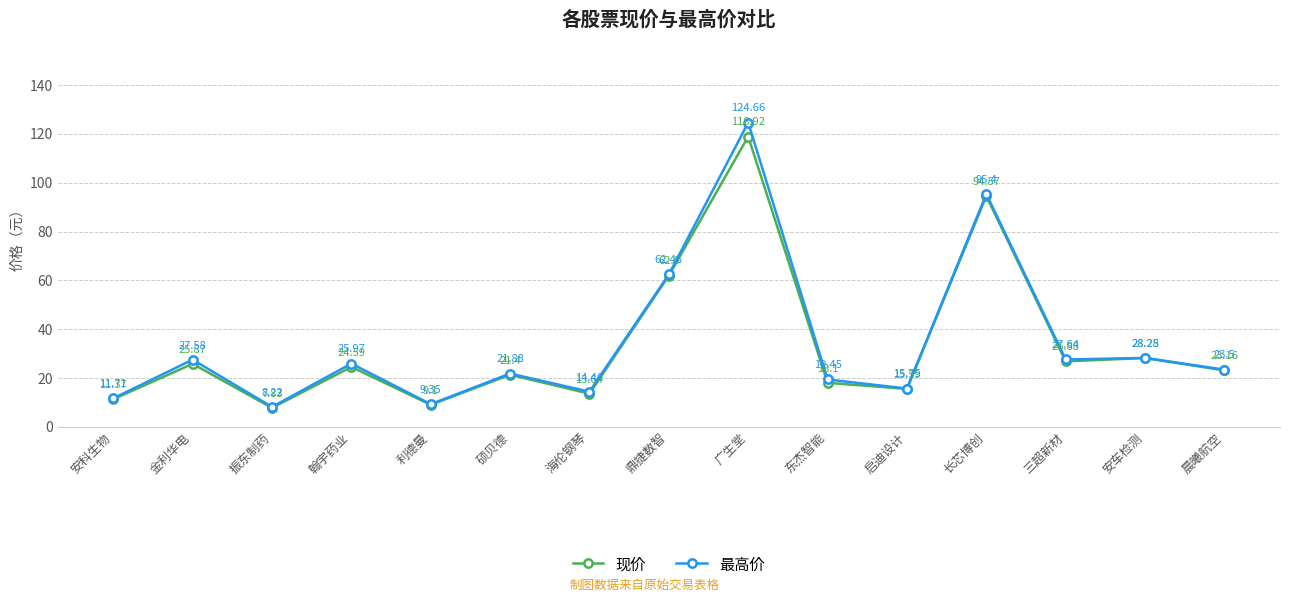

What is the value of the 现价 point at the 10th from the left?

18.1